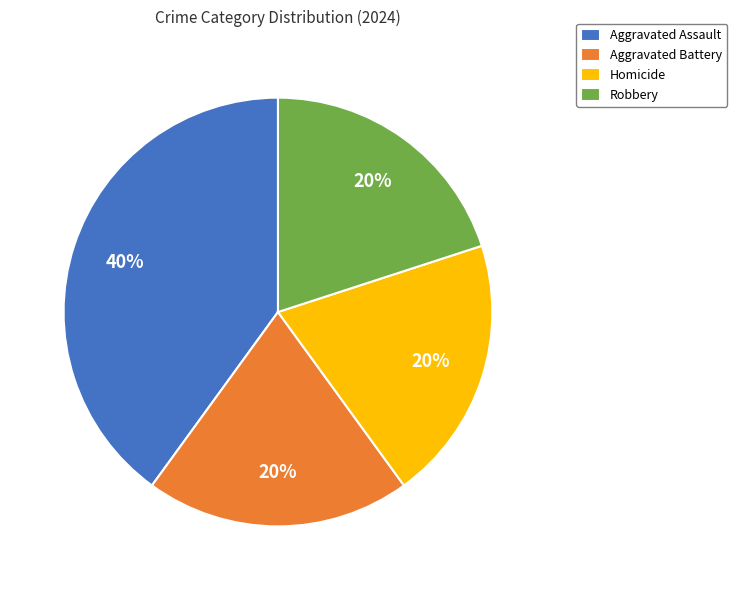

Combined, do Aggravated Assault and Homicide account for over 50%?

Yes